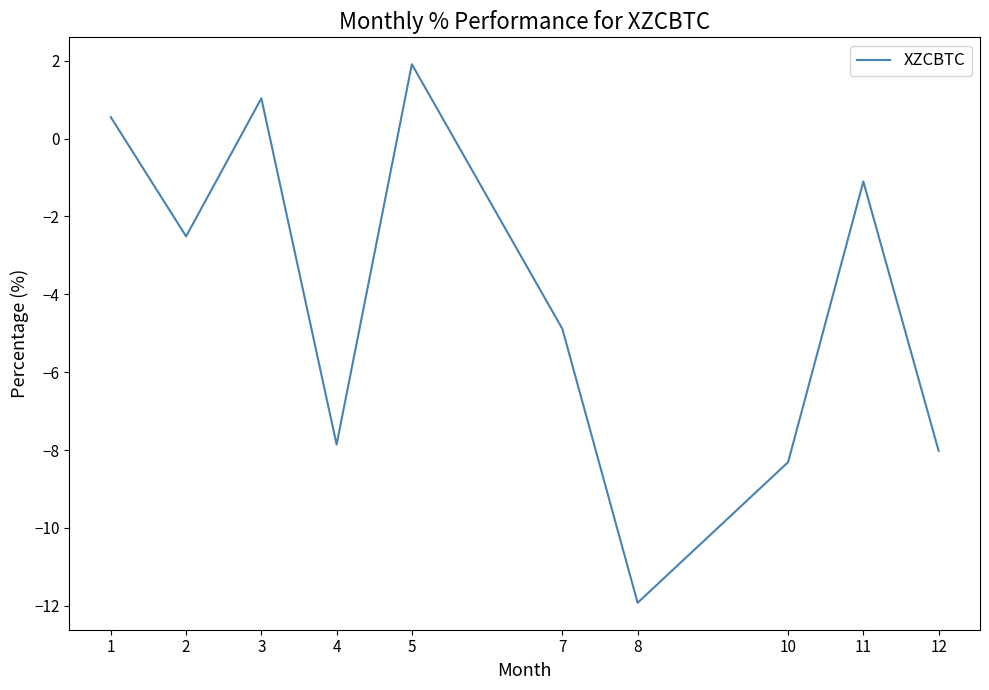

What value does the data have at 8?

-11.9